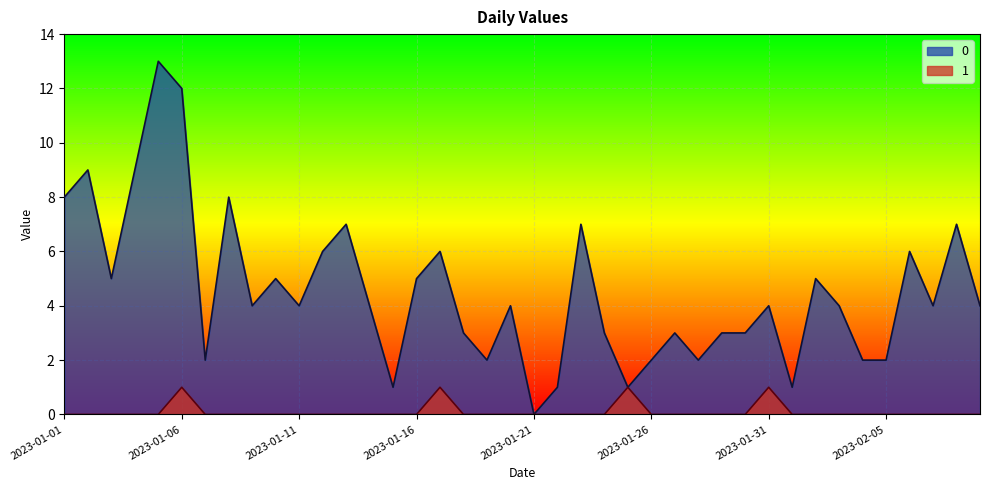

Count the number of categories in the chart.

40